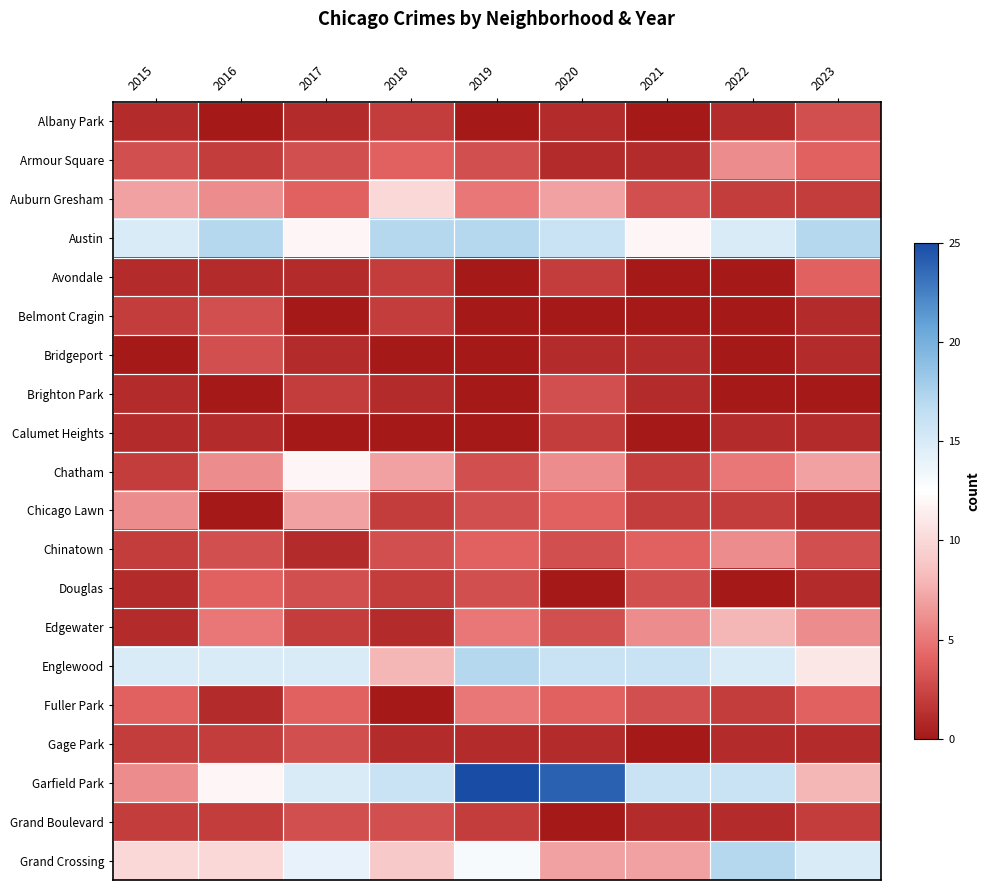

At how many categories does at least one series exceed 19?

2